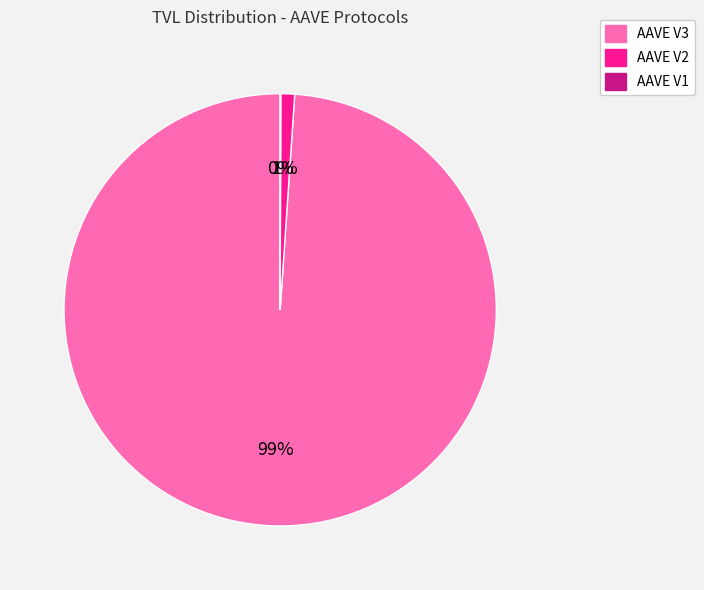

Which category has the biggest portion of the pie?

AAVE V3